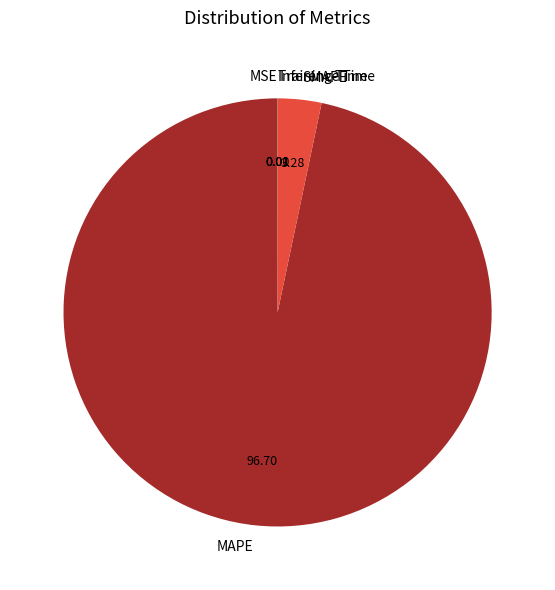

Is there any slice that represents more than half of the pie?

Yes